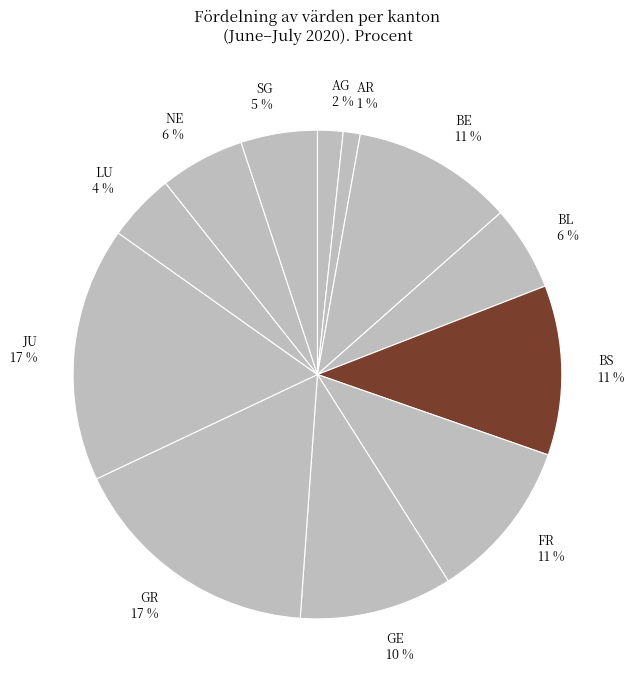

Does any single category account for the majority?

No